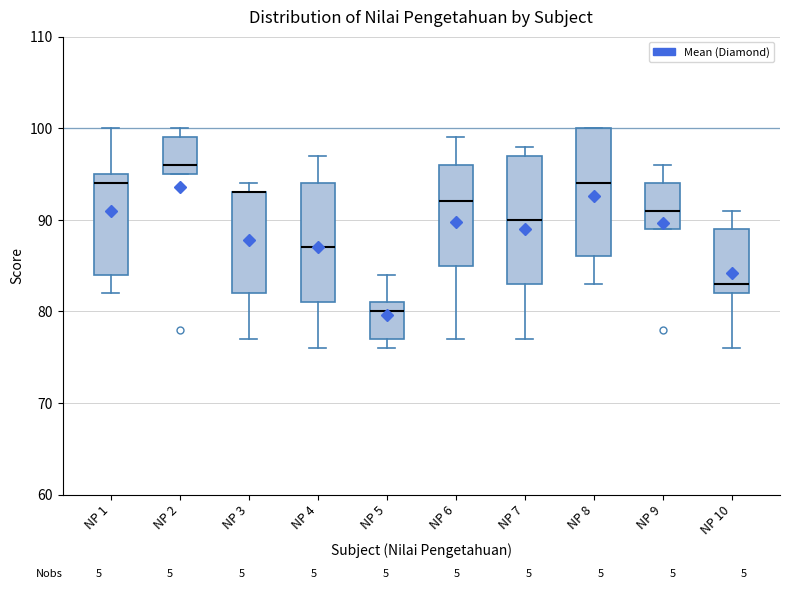

Reading left to right, read every box against the y-axis: the position of its median line, the range the box covers, and the ends of its whiskers. The values are not printed on the chart, so give them approximately, as read against the axis.

NP 1: median 94, box 84 to 95, whiskers 82 to 100
NP 2: median 96, box 95 to 99, whiskers 95 to 100
NP 3: median 93 (drawn on the box's upper edge), box 82 to 93, whiskers 77 to 94
NP 4: median 87, box 81 to 94, whiskers 76 to 97
NP 5: median 80, box 77 to 81, whiskers 76 to 84
NP 6: median 92, box 85 to 96, whiskers 77 to 99
NP 7: median 90, box 83 to 97, whiskers 77 to 98
NP 8: median 94, box 86 to 100, whiskers 83 to 100
NP 9: median 91, box 89 to 94, whiskers 89 to 96
NP 10: median 83, box 82 to 89, whiskers 76 to 91